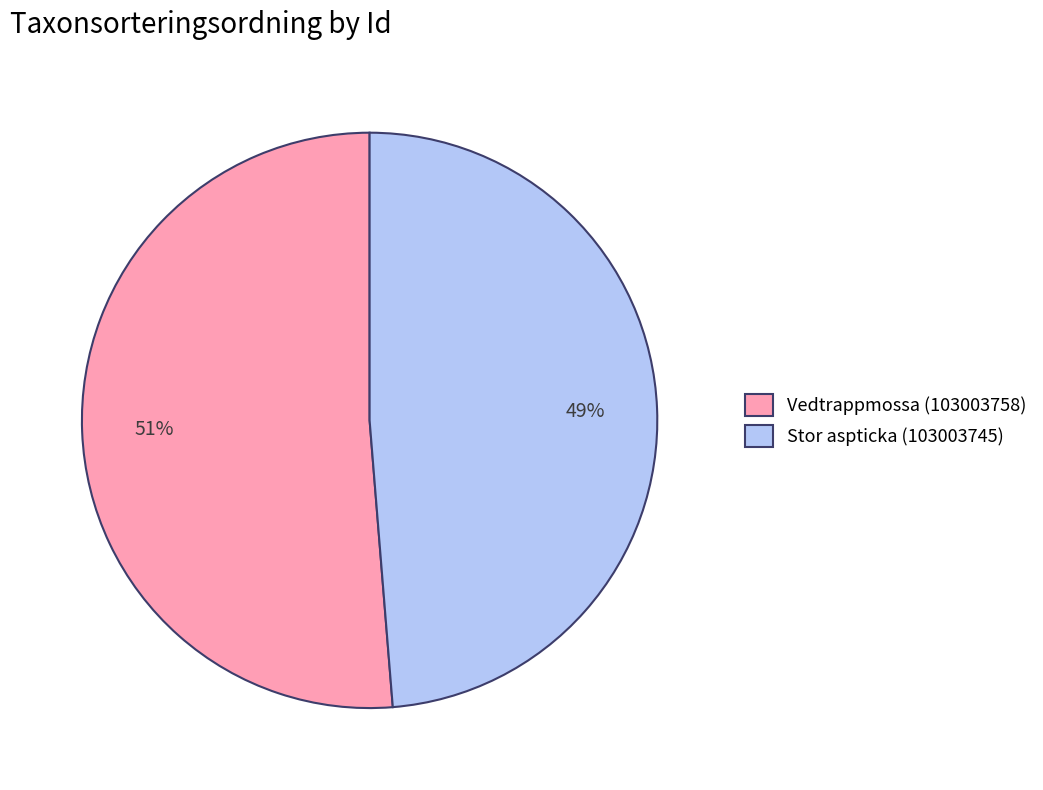

What is the smallest slice in the pie chart?

Stor aspticka (103003745)